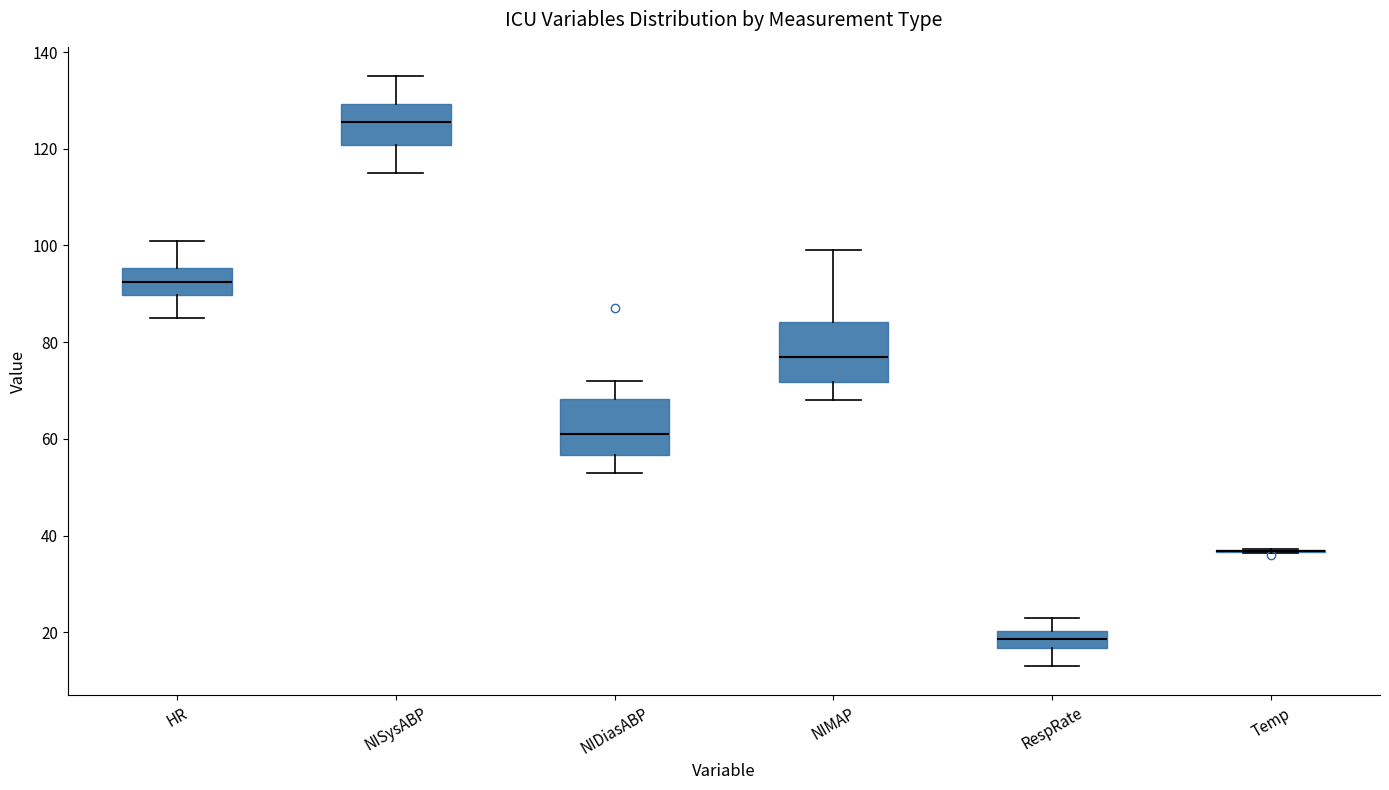

Reading left to right, transcribe this box plot: for each box, give where its median line is, the range the box spans, and where its two whiskers end, as read against the y-axis. The values are not printed on the chart, so give them approximately, as read against the axis.

HR: median 92, box 90 to 96, whiskers 86 to 102
NISysABP: median 126, box 120 to 130, whiskers 116 to 136
NIDiasABP: median 62, box 56 to 68, whiskers 54 to 72
NIMAP: median 78, box 72 to 84, whiskers 68 to 100
RespRate: median 18, box 16 to 20, whiskers 14 to 24
Temp: box collapsed to a line at 36, whiskers 36 to 38